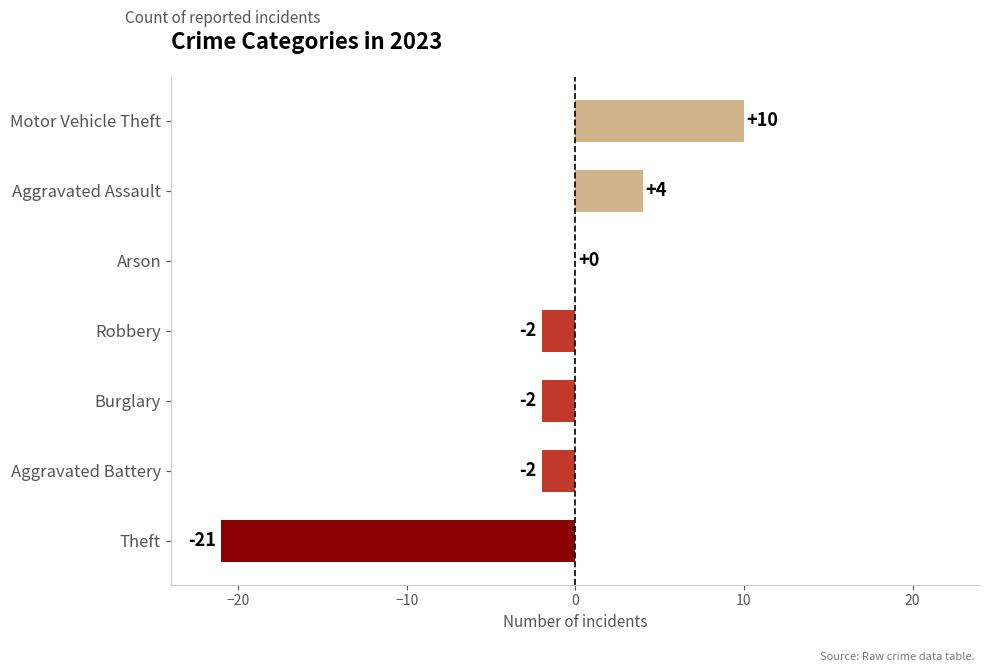

Which has a higher value, Aggravated Battery or Arson?

Arson